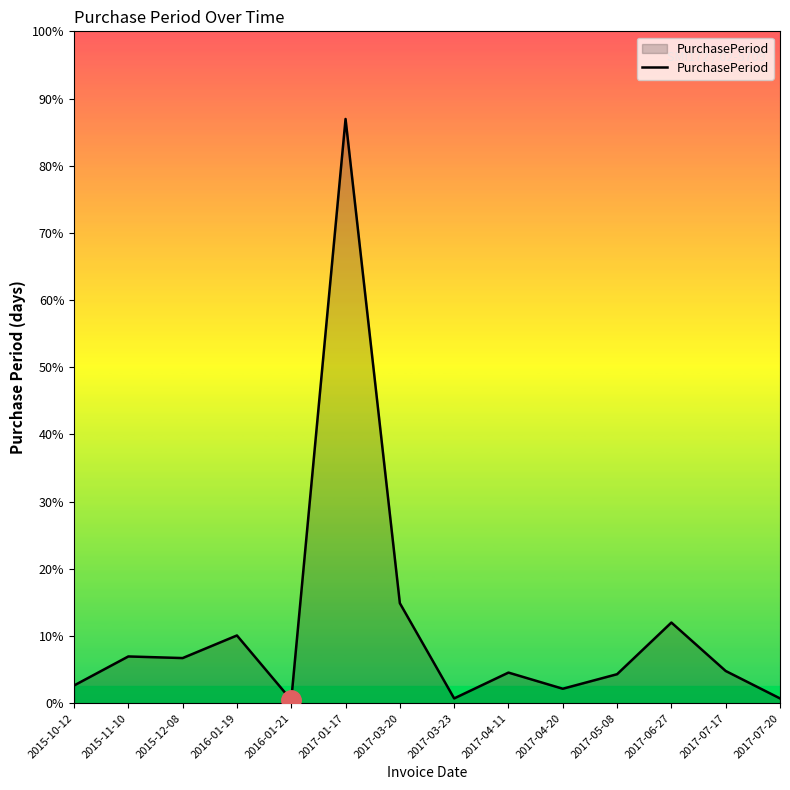

How many points are lower than both their immediate neighbors (excluding endpoints)?

4